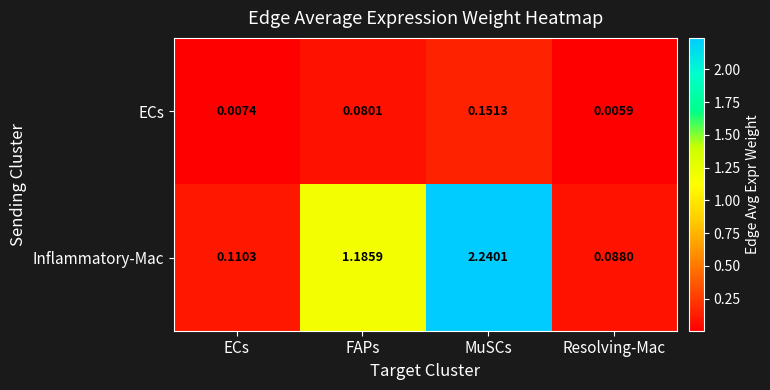

Which category has the highest value across all series?

MuSCs